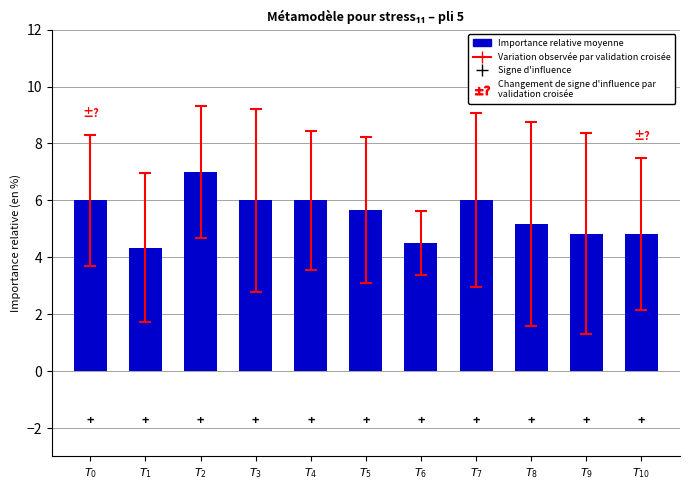

Reading left to right, list all the values displayed in this chart.

$T_{0}$=6.0	$T_{1}$=4.3	$T_{2}$=7.0	$T_{3}$=6.0	$T_{4}$=6.0	$T_{5}$=5.7	$T_{6}$=4.5	$T_{7}$=6.0	$T_{8}$=5.2	$T_{9}$=4.8	$T_{10}$=4.8